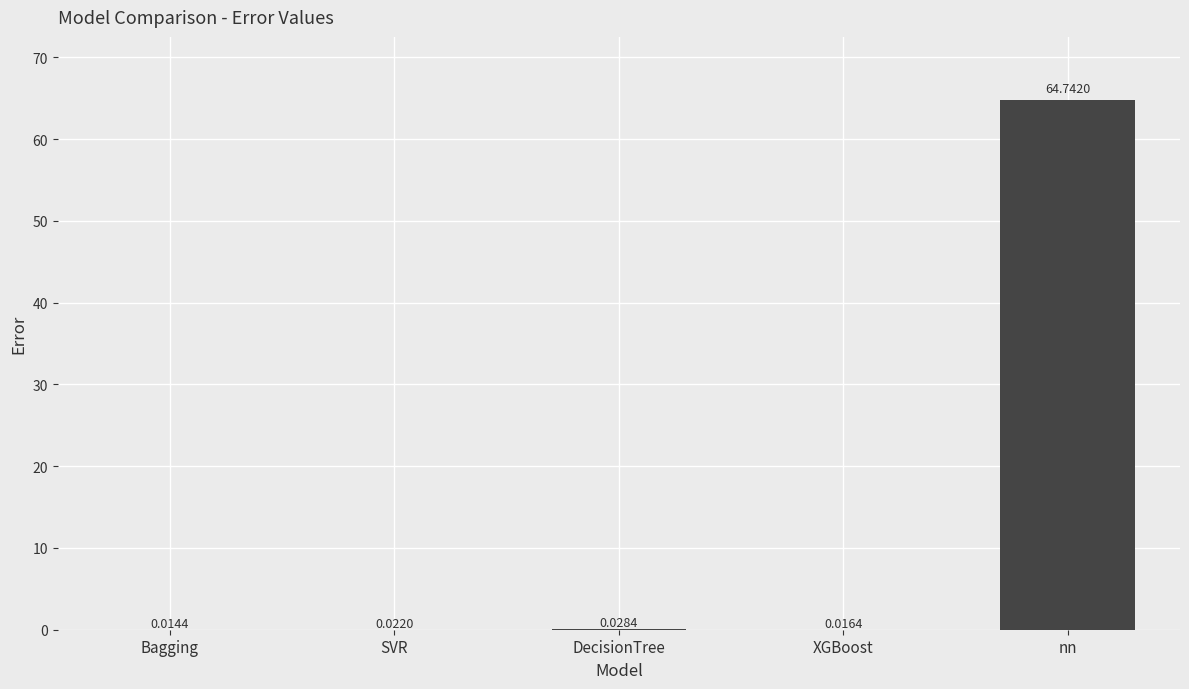

What is the change in value from DecisionTree to nn?

+64.7